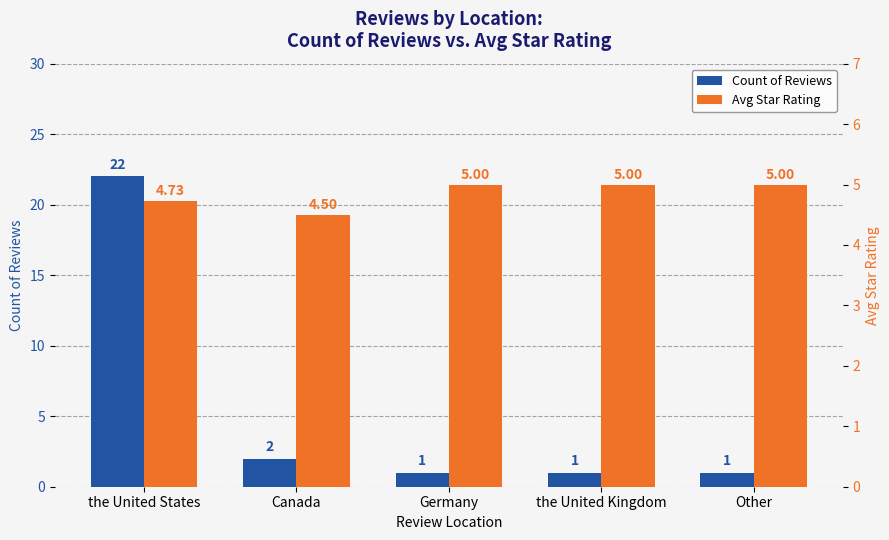

Count the Avg Star Rating values in the range 4 to 5.

5